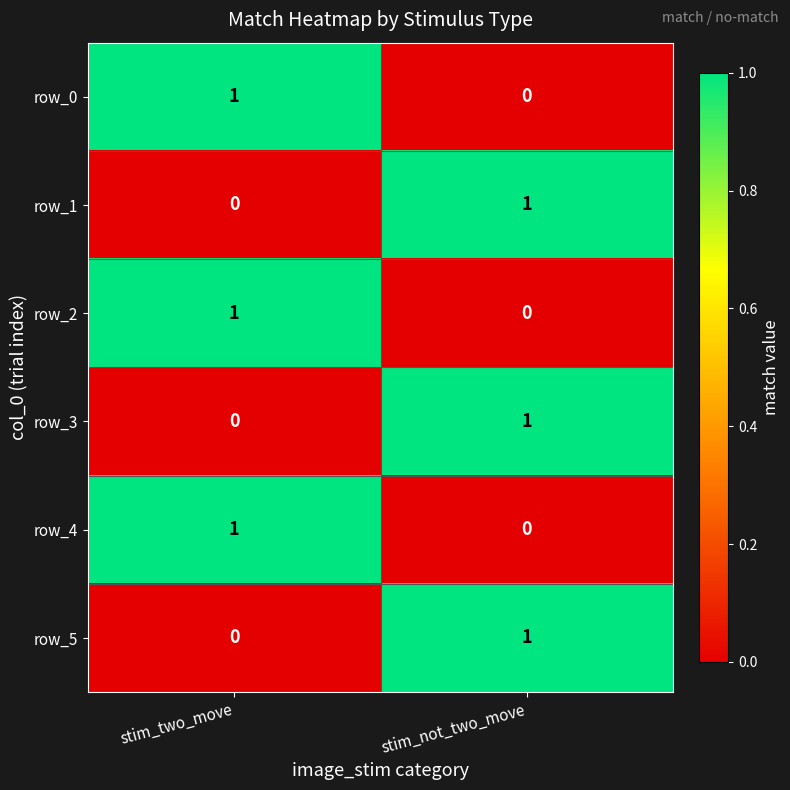

Is the value of row_2 at stim_not_two_move greater than the value of row_5 at stim_not_two_move?

No